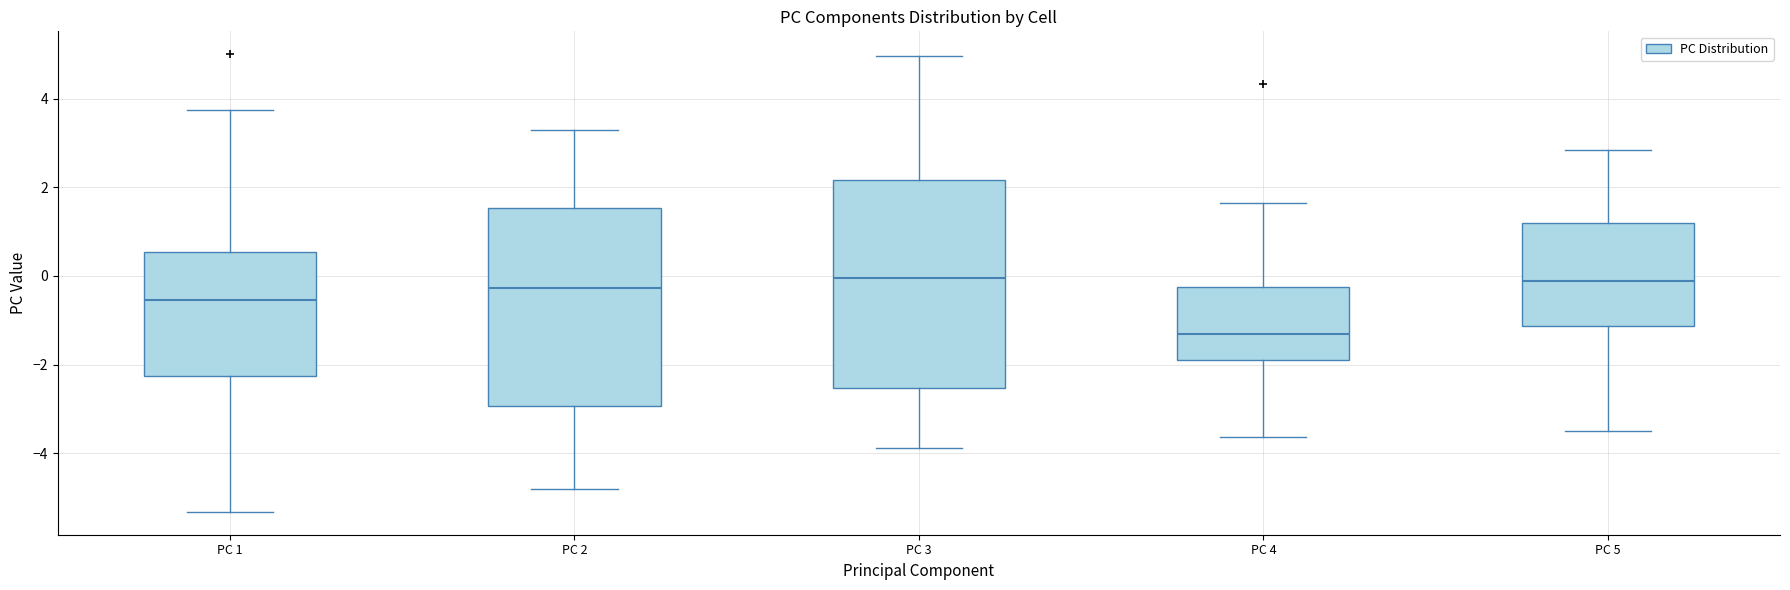

Comparing the boxes themselves (not the whiskers), which one is the tallest?

PC 3